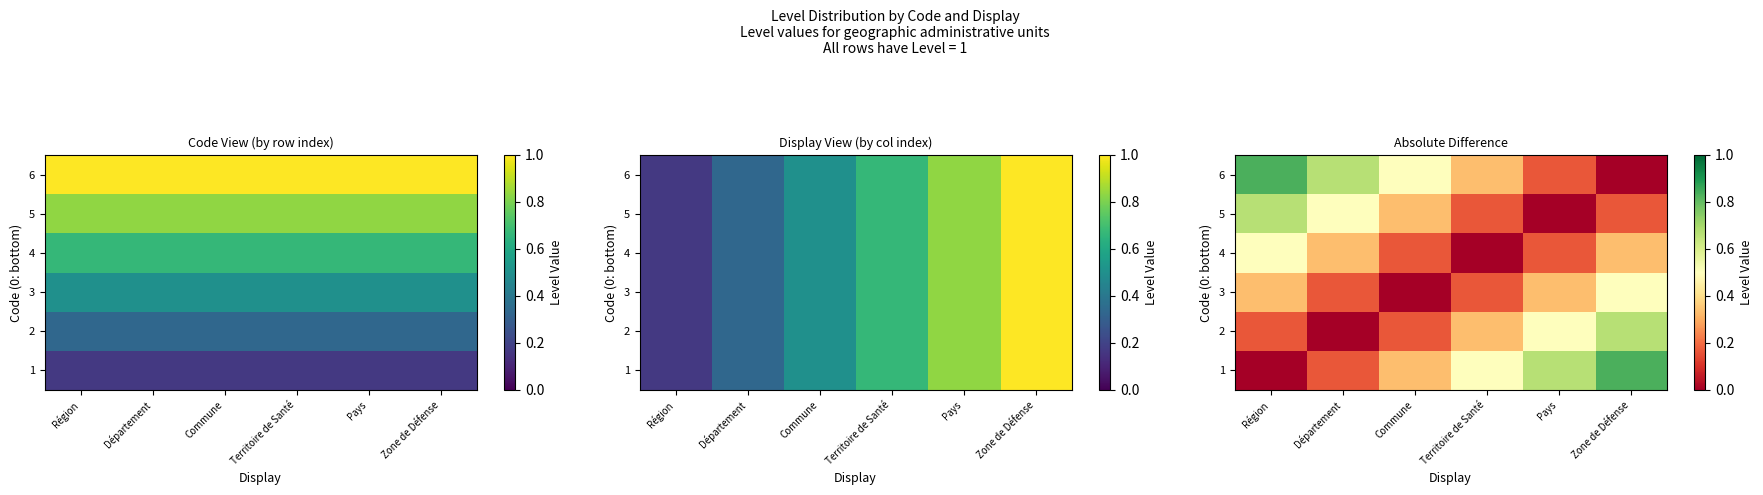

Which label corresponds to the smallest value in the chart?

Région